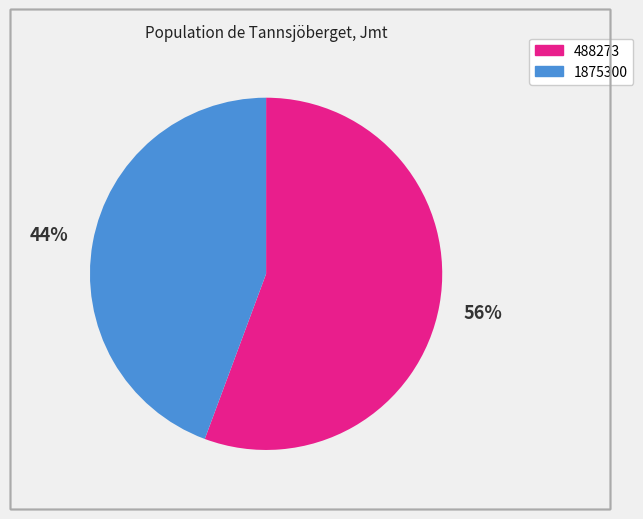

What is the largest slice in the pie chart?

488273